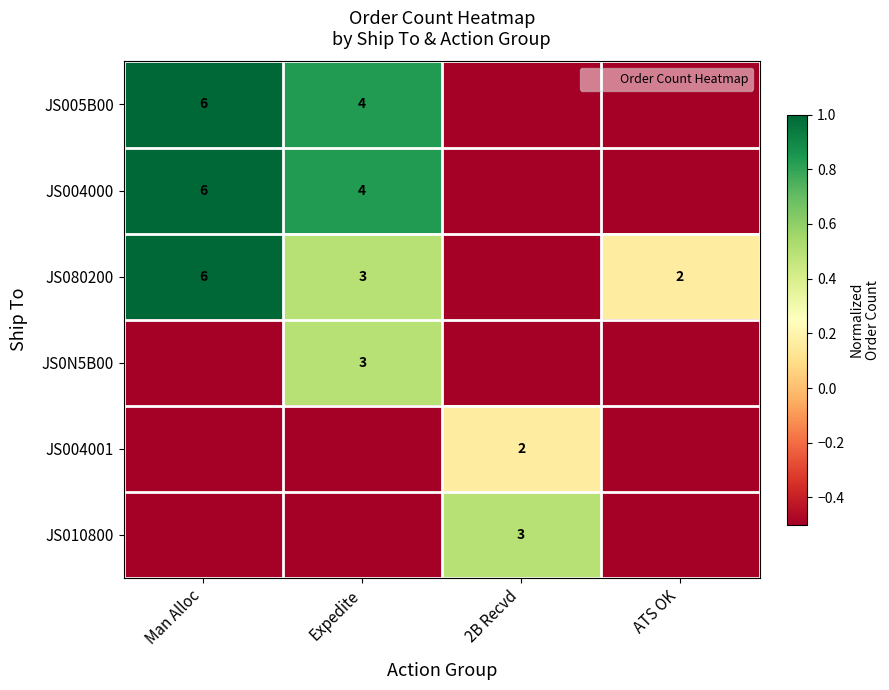

True or false: JS010800 has a value of -0.7 at Man Alloc.

False